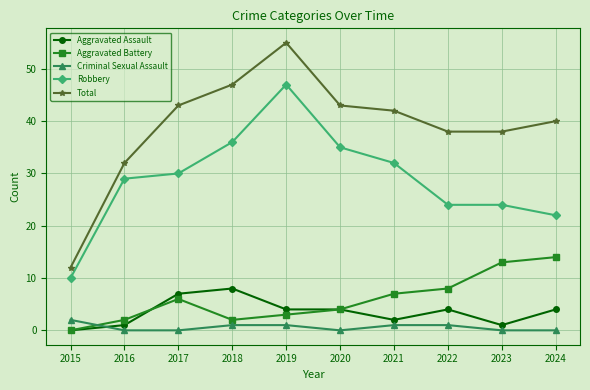

True or false: Total and Aggravated Assault cross at least once.

False